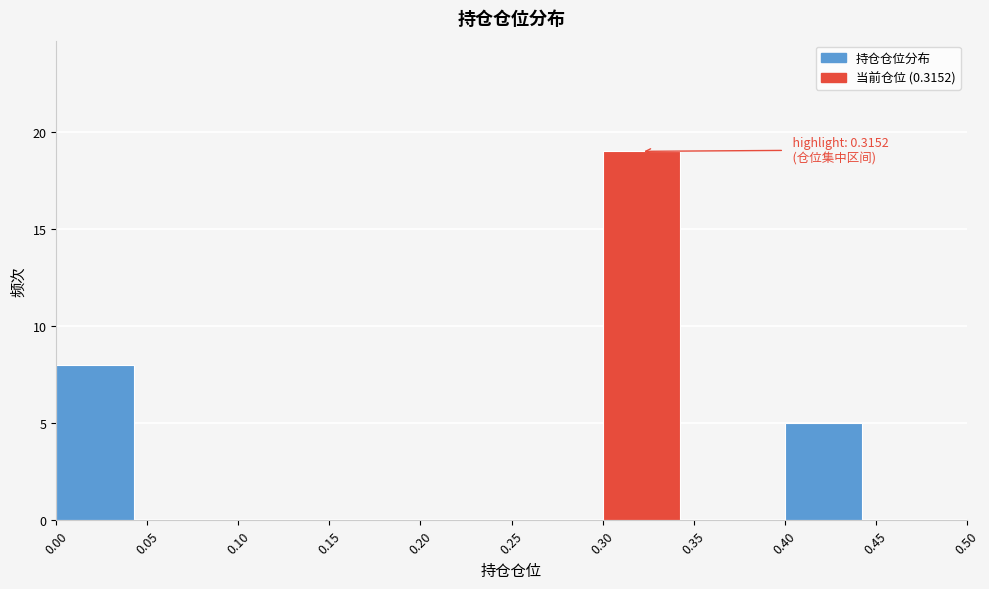

Over which range of the x-axis is the bar tallest?

0.30 to 0.35